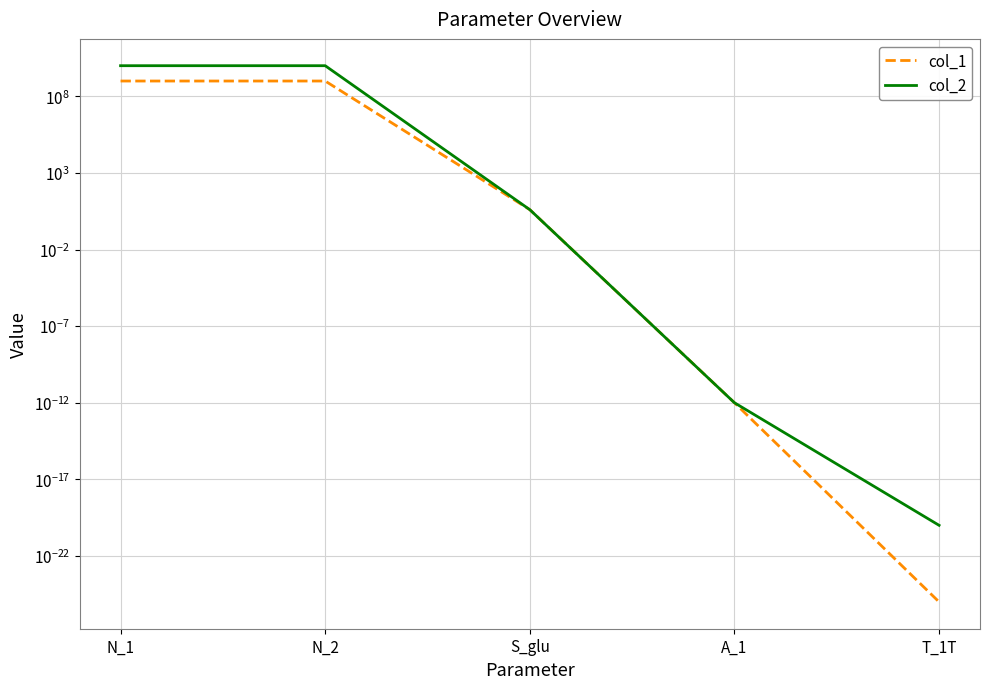

Reading right to left, extract all data points from this chart.

col_1: 0.0	0.0	4.0	1000000000.0	1000000000.0
col_2: 0.0	0.0	4.0	10000000000.0	10000000000.0